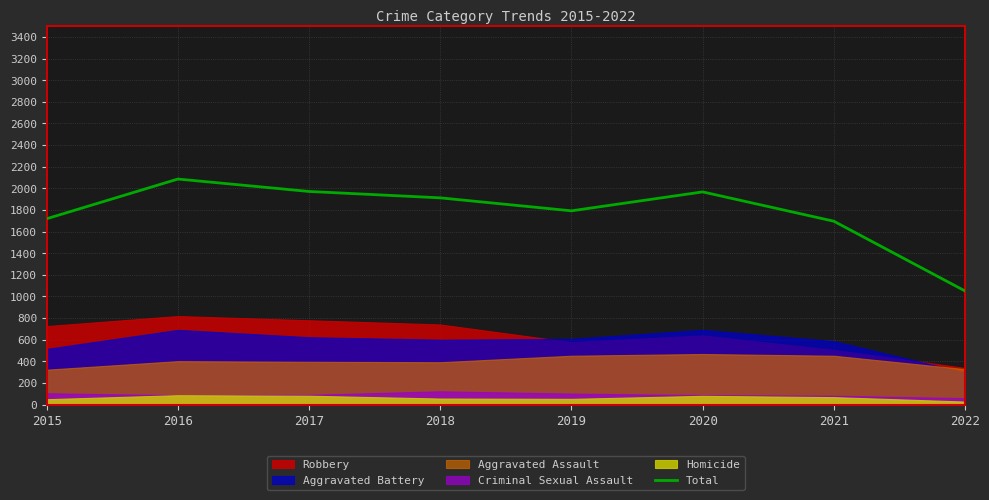

What is the value of the 3rd point from the left?

1971